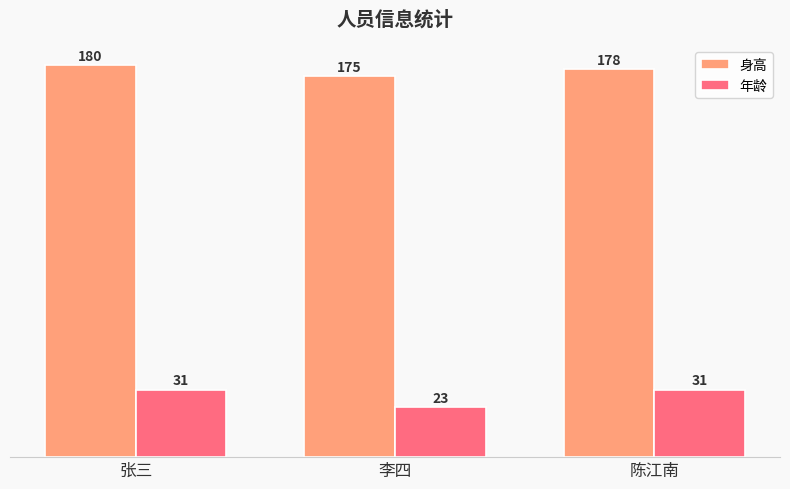

Which series has the largest total across all categories?

身高